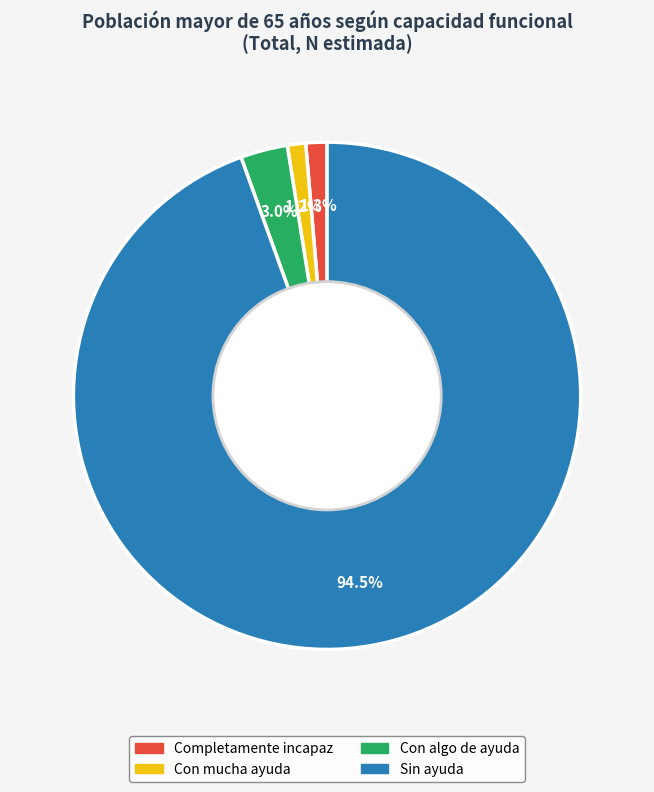

Approximately how many times larger is the value at Completamente incapaz compared to Con algo de ayuda?

0.4